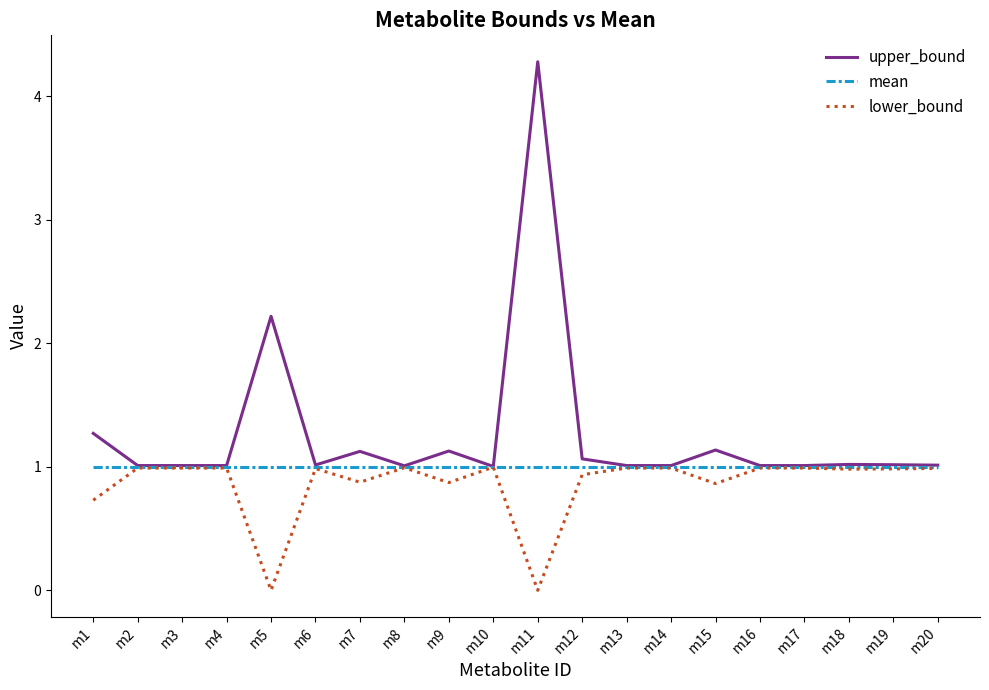

The lower_bound series shows 1.0 at m19. True or false?

True